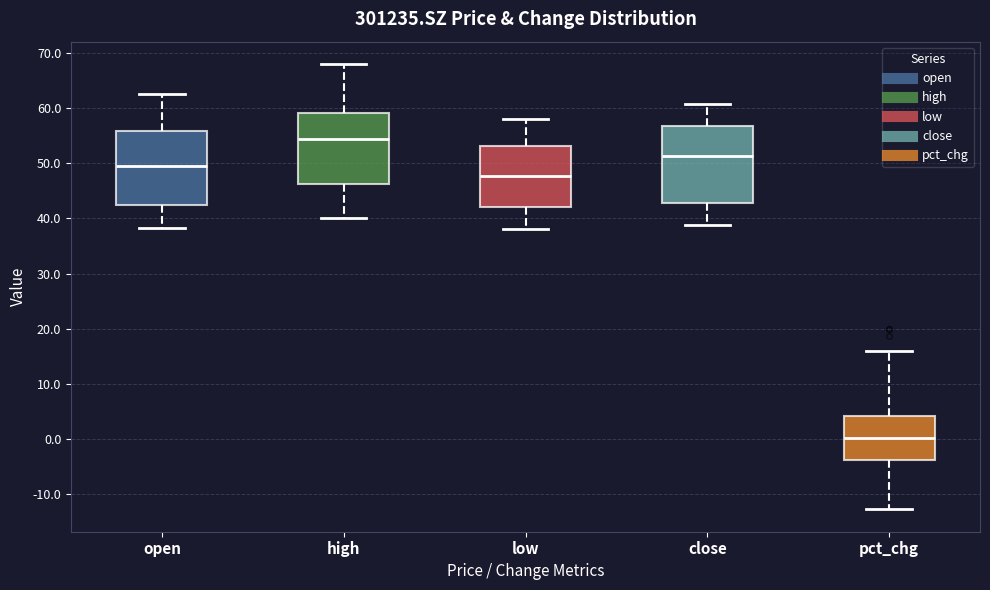

Which box has the highest median line?

high